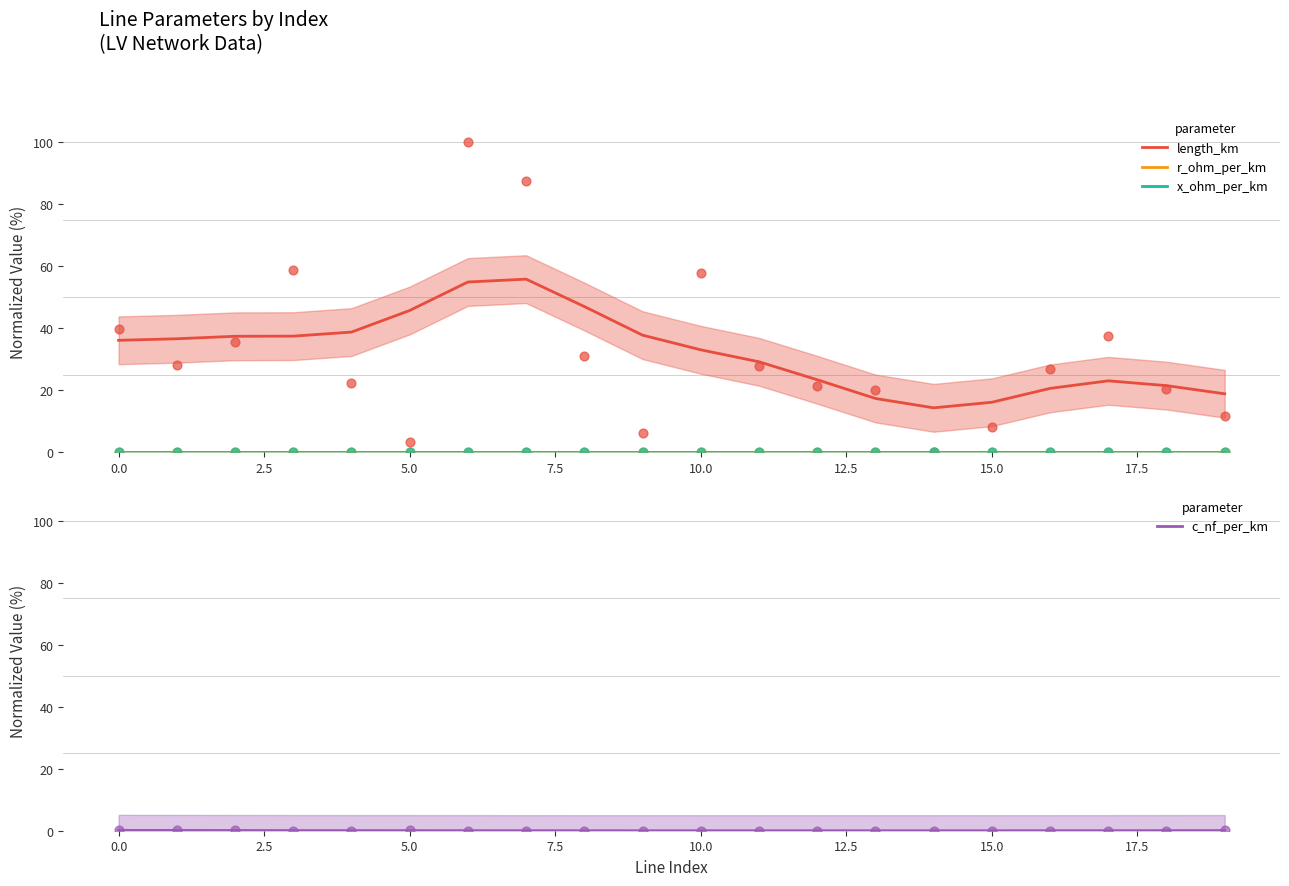

Which series contains the lowest Y value?

r_ohm_per_km